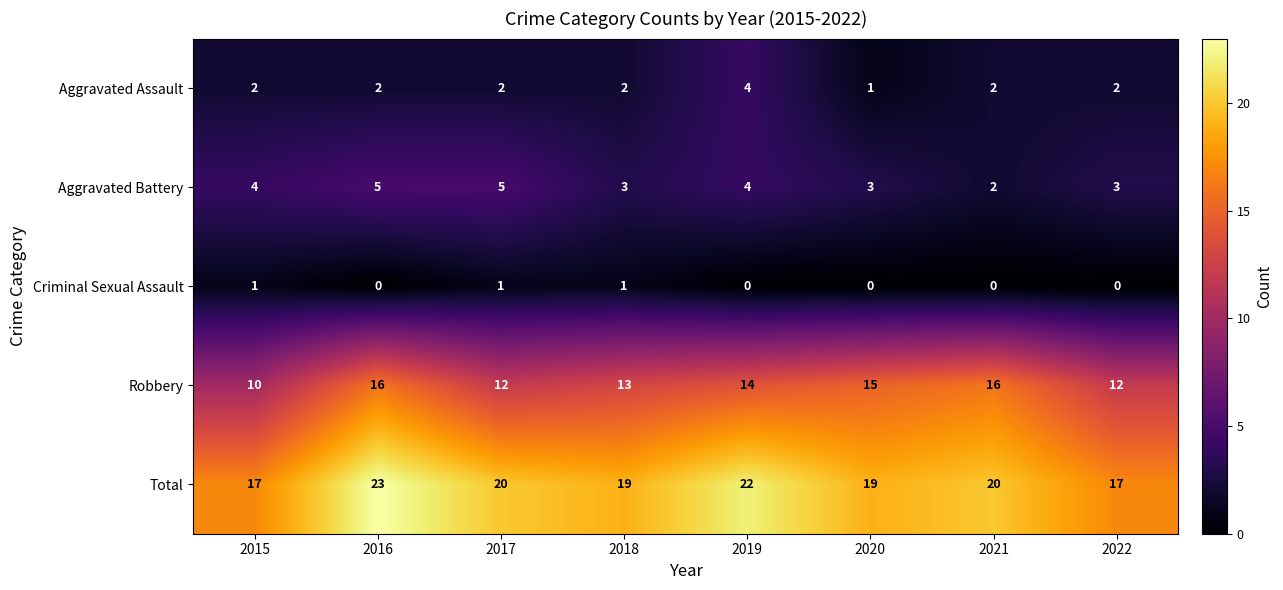

At which label does Robbery first exceed 14?

2016